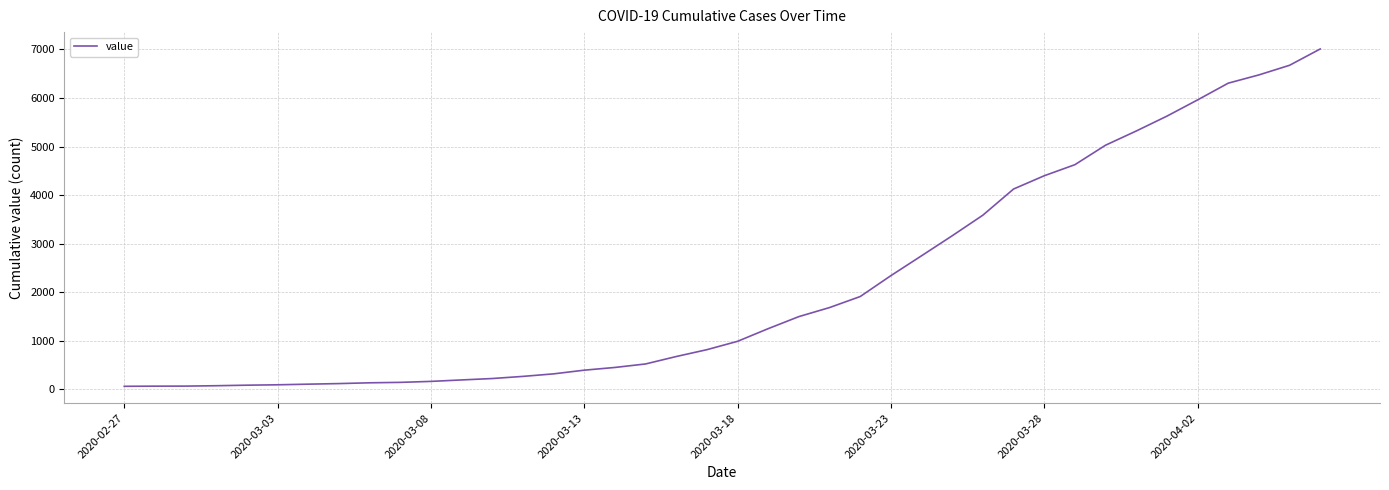

What is the greatest value displayed?

7008